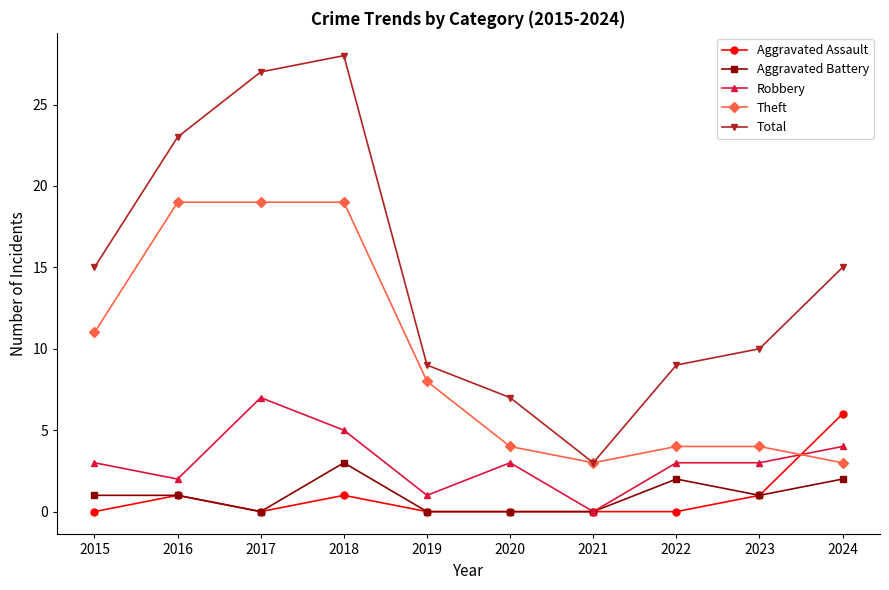

What is the spread (max minus min) of values at 2019?

9